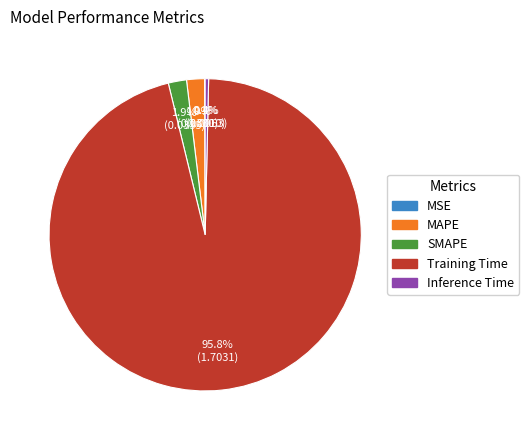

Which slice is the largest?

Training Time